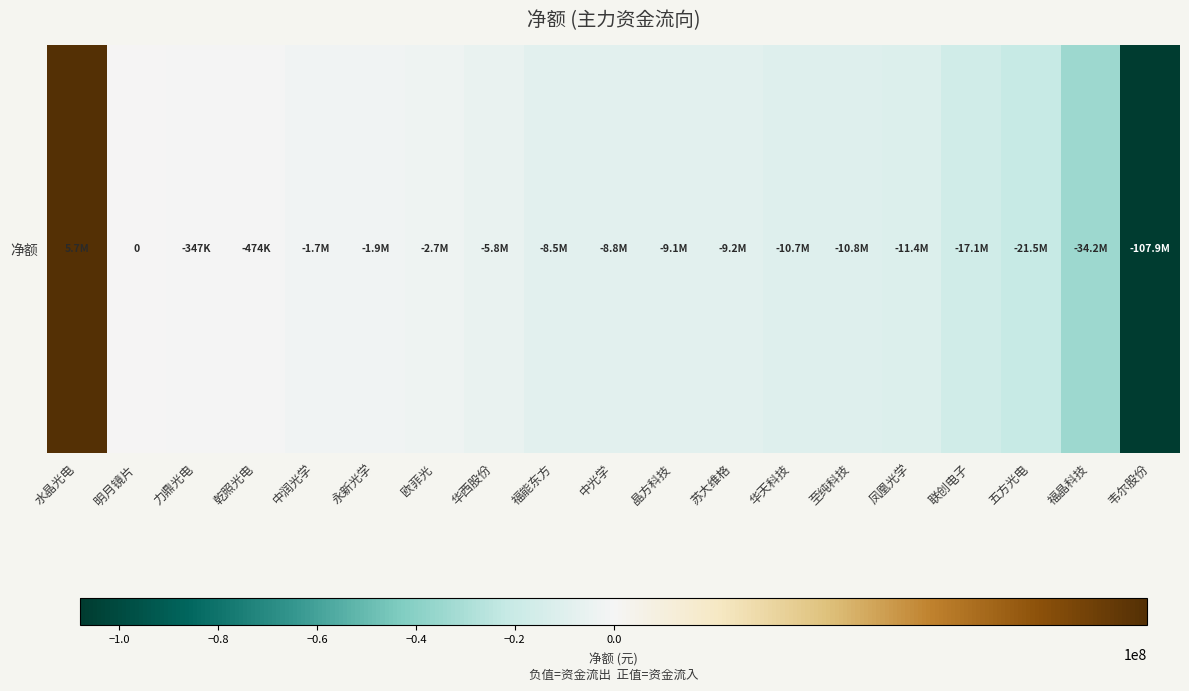

Reading left to right, list all the values displayed in this chart.

水晶光电=5710577	明月镜片=0	力鼎光电=-346797	乾照光电=-474307	中润光学=-1694504	永新光学=-1850333	欧菲光=-2741058	华西股份=-5759246	福能东方=-8462425	中光学=-8827689	晶方科技=-9066994	苏大维格=-9171078	华天科技=-10670410	至纯科技=-10795014	凤凰光学=-11384201	联创电子=-17072656	五方光电=-21489709	福晶科技=-34152419	韦尔股份=-107882456